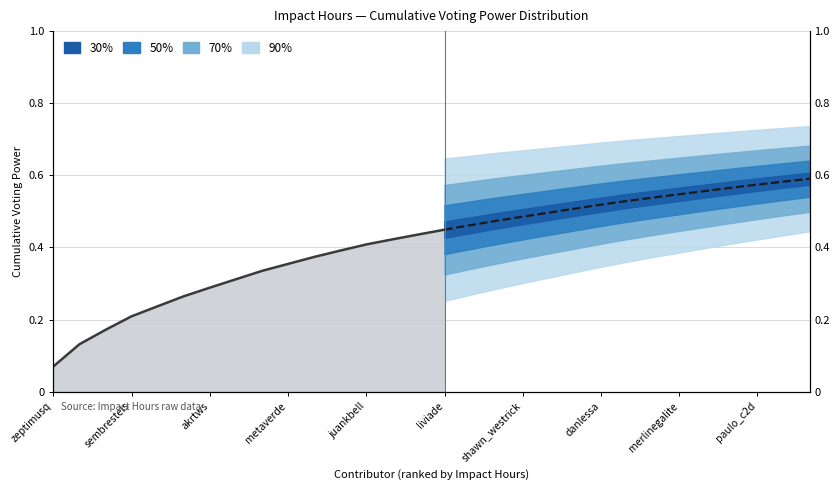

What position from the right is 10?

6